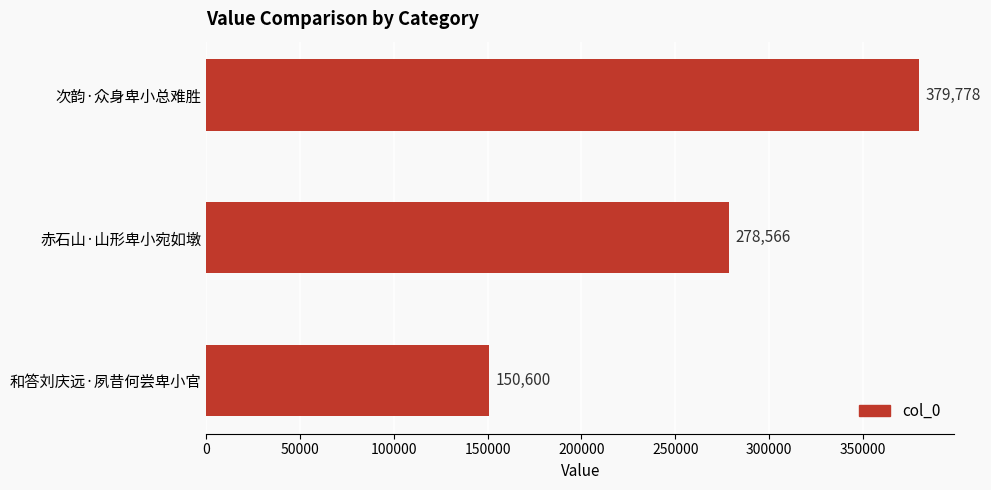

What is the smallest value displayed?

150600